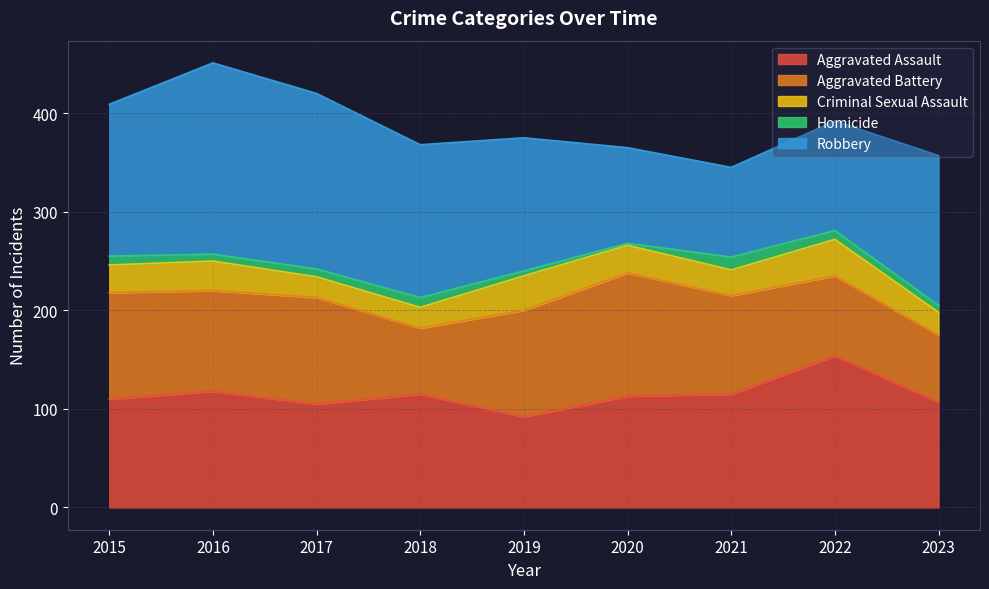

Where do Aggravated Assault and Aggravated Battery first cross each other?

2016 and 2017